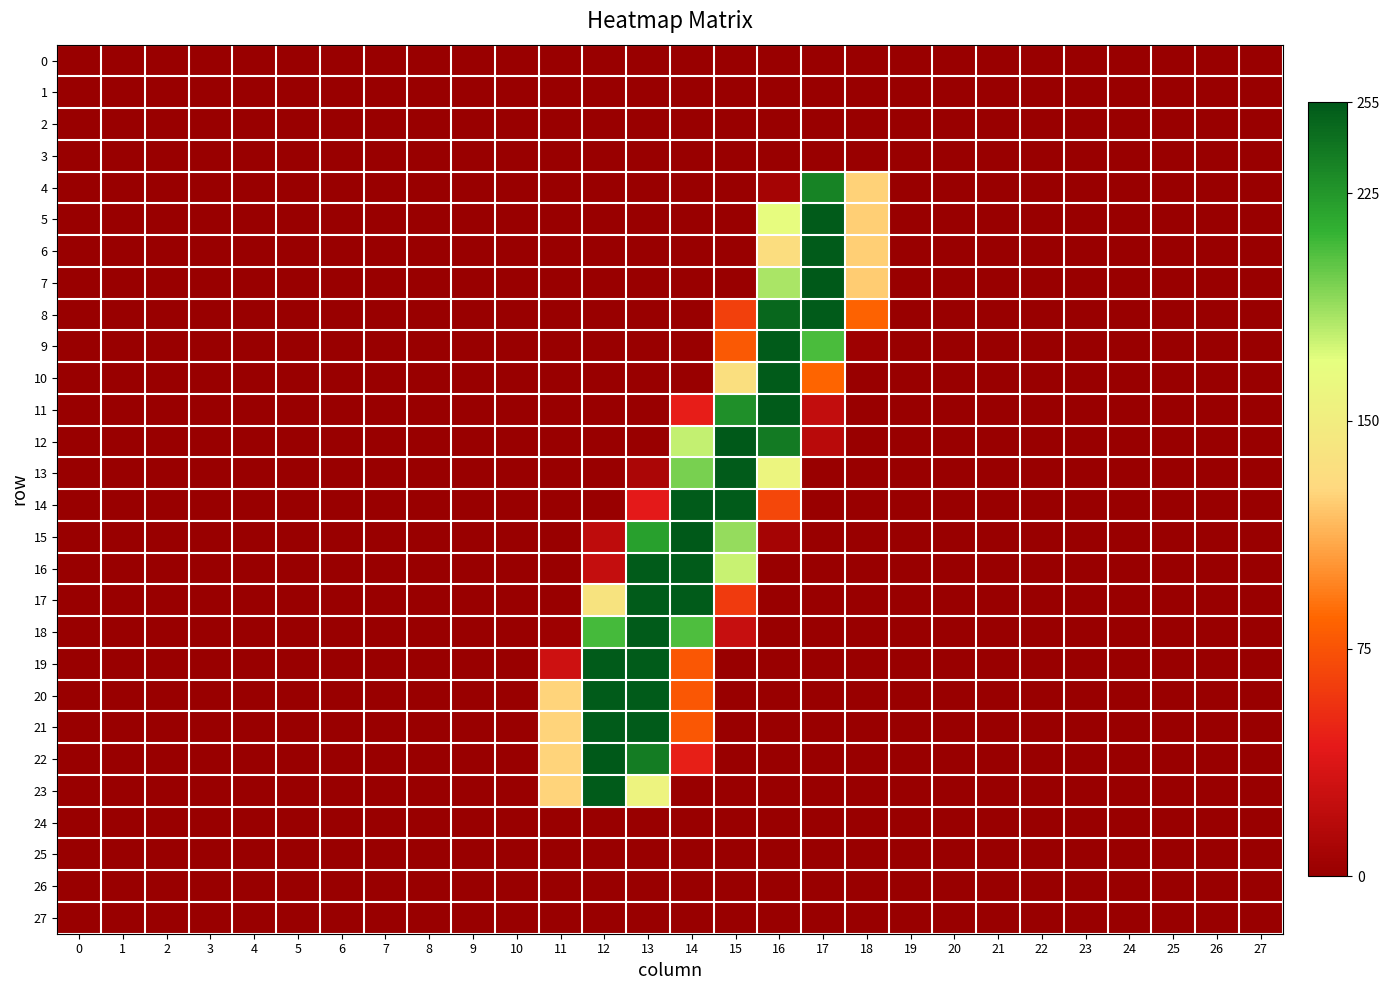

Reading right to left, what are all the values shown in this chart?

0: 27=0.0	26=0.0	25=0.0	24=0.0	23=0.0	22=0.0	21=0.0	20=0.0	19=0.0	18=0.0	17=0.2	16=0.1	15=0.0	14=0.0	13=0.1	12=0.0	11=0.0	10=0.0	9=0.0	8=0.0	7=0.0	6=0.0	5=0.0	4=0.0	3=0.0	2=0.0	1=0.0	0=0.0
1: 27=0.0	26=0.0	25=0.0	24=0.0	23=0.0	22=0.0	21=0.0	20=0.0	19=0.0	18=0.1	17=0.0	16=0.1	15=0.1	14=0.0	13=0.0	12=0.0	11=0.1	10=0.0	9=0.0	8=0.0	7=0.0	6=0.0	5=0.0	4=0.0	3=0.0	2=0.0	1=0.0	0=0.0
2: 27=0.0	26=0.0	25=0.0	24=0.0	23=0.0	22=0.0	21=0.0	20=0.0	19=0.0	18=0.0	17=0.2	16=0.0	15=0.2	14=0.1	13=0.0	12=0.3	11=0.0	10=0.0	9=0.0	8=0.0	7=0.0	6=0.0	5=0.0	4=0.0	3=0.0	2=0.0	1=0.0	0=0.0
3: 27=0.0	26=0.0	25=0.0	24=0.0	23=0.0	22=0.0	21=0.0	20=0.0	19=0.0	18=0.4	17=0.0	16=0.0	15=0.0	14=0.0	13=0.0	12=0.0	11=0.1	10=0.0	9=0.0	8=0.0	7=0.0	6=0.0	5=0.0	4=0.0	3=0.0	2=0.0	1=0.0	0=0.0
4: 27=0.0	26=0.1	25=0.1	24=0.2	23=0.0	22=0.2	21=0.2	20=0.1	19=0.0	18=125.0	17=234.6	16=7.2	15=0.0	14=0.0	13=0.1	12=0.0	11=0.2	10=0.0	9=0.0	8=0.0	7=0.0	6=0.0	5=0.0	4=0.0	3=0.0	2=0.1	1=0.0	0=0.0
5: 27=0.0	26=0.0	25=0.0	24=0.0	23=0.0	22=0.0	21=0.0	20=0.0	19=0.0	18=123.8	17=253.9	16=167.0	15=0.1	14=0.0	13=0.0	12=0.0	11=0.0	10=0.0	9=0.0	8=0.2	7=0.0	6=0.0	5=0.0	4=0.0	3=0.0	2=0.0	1=0.0	0=0.2
6: 27=0.0	26=0.0	25=0.0	24=0.0	23=0.0	22=0.0	21=0.0	20=0.0	19=0.0	18=123.8	17=253.9	16=132.9	15=0.0	14=0.0	13=0.0	12=0.0	11=0.1	10=0.0	9=0.0	8=0.1	7=0.0	6=0.0	5=0.0	4=0.0	3=0.0	2=0.0	1=0.0	0=0.0
7: 27=0.0	26=0.0	25=0.0	24=0.0	23=0.0	22=0.0	21=0.0	20=0.0	19=0.0	18=123.4	17=254.2	16=183.9	15=0.0	14=0.0	13=0.0	12=0.0	11=0.0	10=0.0	9=0.0	8=0.3	7=0.0	6=0.0	5=0.0	4=0.0	3=0.1	2=0.0	1=0.0	0=0.2
8: 27=0.0	26=0.0	25=0.0	24=0.1	23=0.0	22=0.0	21=0.1	20=0.0	19=0.1	18=83.4	17=253.6	16=247.1	15=64.2	14=0.0	13=0.0	12=0.1	11=0.0	10=0.0	9=0.0	8=0.0	7=0.0	6=0.0	5=0.1	4=0.1	3=0.1	2=0.1	1=0.0	0=0.0
9: 27=0.0	26=0.0	25=0.2	24=0.5	23=0.0	22=0.2	21=0.3	20=0.0	19=0.4	18=3.1	17=206.7	16=253.9	15=78.1	14=0.0	13=0.1	12=0.0	11=0.0	10=0.0	9=0.0	8=0.0	7=0.2	6=0.5	5=0.4	4=0.5	3=0.2	2=0.3	1=0.0	0=0.0
10: 27=0.0	26=0.0	25=0.0	24=0.1	23=0.1	22=0.0	21=0.0	20=0.0	19=0.1	18=0.0	17=83.9	16=253.9	15=134.8	14=0.2	13=0.0	12=0.1	11=0.1	10=0.2	9=0.0	8=0.0	7=0.0	6=0.1	5=0.0	4=0.1	3=0.0	2=0.0	1=0.0	0=0.1
11: 27=0.1	26=0.0	25=0.0	24=0.0	23=0.1	22=0.0	21=0.0	20=0.2	19=0.0	18=0.0	17=23.1	16=253.9	15=229.0	14=45.1	13=0.0	12=0.0	11=0.2	10=0.3	9=0.0	8=0.2	7=0.0	6=0.0	5=0.0	4=0.0	3=0.0	2=0.0	1=0.0	0=0.1
12: 27=0.0	26=0.1	25=0.0	24=0.0	23=0.1	22=0.0	21=0.0	20=0.0	19=0.1	18=0.0	17=18.9	16=238.9	15=254.2	14=177.7	13=0.0	12=0.0	11=0.0	10=0.0	9=0.0	8=0.2	7=0.0	6=0.0	5=0.0	4=0.0	3=0.0	2=0.0	1=0.1	0=0.1
13: 27=0.0	26=0.2	25=0.0	24=0.0	23=0.1	22=0.0	21=0.0	20=0.0	19=0.1	18=0.0	17=0.1	16=159.0	15=253.6	14=196.1	13=10.0	12=0.0	11=0.0	10=0.0	9=0.0	8=0.1	7=0.0	6=0.0	5=0.0	4=0.1	3=0.0	2=0.0	1=0.1	0=0.0
14: 27=0.0	26=0.3	25=0.0	24=0.1	23=0.1	22=0.1	21=0.0	20=0.0	19=0.1	18=0.3	17=0.0	16=68.0	15=253.9	14=253.9	13=42.1	12=0.2	11=0.0	10=0.0	9=0.0	8=0.0	7=0.0	6=0.0	5=0.1	4=0.2	3=0.0	2=0.1	1=0.2	0=0.0
15: 27=0.1	26=0.0	25=0.3	24=0.0	23=0.0	22=0.0	21=0.1	20=0.0	19=0.1	18=0.1	17=0.0	16=7.2	15=188.6	14=255.0	13=220.9	12=21.1	11=0.1	10=0.0	9=0.1	8=0.0	7=0.0	6=0.0	5=0.0	4=0.0	3=0.1	2=0.0	1=0.0	0=0.0
16: 27=0.2	26=0.0	25=0.4	24=0.0	23=0.0	22=0.0	21=0.1	20=0.1	19=0.1	18=0.0	17=0.0	16=0.0	15=177.3	14=253.9	13=253.9	12=24.1	11=0.0	10=0.0	9=0.2	8=0.0	7=0.0	6=0.0	5=0.0	4=0.0	3=0.2	2=0.0	1=0.0	0=0.1
17: 27=0.0	26=0.1	25=0.0	24=0.0	23=0.0	22=0.0	21=0.0	20=0.0	19=0.1	18=0.0	17=0.1	16=0.1	15=61.1	14=253.8	13=253.9	12=140.2	11=0.1	10=0.0	9=0.0	8=0.1	7=0.1	6=0.1	5=0.0	4=0.0	3=0.1	2=0.0	1=0.2	0=0.0
18: 27=0.0	26=0.2	25=0.0	24=0.0	23=0.1	22=0.1	21=0.0	20=0.0	19=0.1	18=0.0	17=0.0	16=0.0	15=25.0	14=205.7	13=253.9	12=207.8	11=3.9	10=0.0	9=0.0	8=0.0	7=0.0	6=0.2	5=0.0	4=0.0	3=0.0	2=0.0	1=0.2	0=0.0
19: 27=0.0	26=0.1	25=0.0	24=0.1	23=0.1	22=0.2	21=0.1	20=0.0	19=0.0	18=0.0	17=0.3	16=0.0	15=0.1	14=77.0	13=253.9	12=253.6	11=29.1	10=0.3	9=0.0	8=0.0	7=0.0	6=0.1	5=0.0	4=0.0	3=0.0	2=0.1	1=0.0	0=0.0
20: 27=0.0	26=0.0	25=0.0	24=0.0	23=0.0	22=0.0	21=0.0	20=0.0	19=0.0	18=0.0	17=0.0	16=0.0	15=0.0	14=77.0	13=253.8	12=253.8	11=125.9	10=0.1	9=0.0	8=0.2	7=0.2	6=0.0	5=0.0	4=0.0	3=0.1	2=0.0	1=0.0	0=0.2
21: 27=0.0	26=0.0	25=0.0	24=0.0	23=0.0	22=0.0	21=0.0	20=0.0	19=0.0	18=0.0	17=0.2	16=0.0	15=0.0	14=76.9	13=253.7	12=253.9	11=125.9	10=0.1	9=0.0	8=0.2	7=0.2	6=0.0	5=0.0	4=0.0	3=0.1	2=0.0	1=0.0	0=0.2
22: 27=0.0	26=0.0	25=0.0	24=0.0	23=0.0	22=0.0	21=0.0	20=0.0	19=0.0	18=0.4	17=0.0	16=0.3	15=0.1	14=45.9	13=237.8	12=254.0	11=125.8	10=0.2	9=0.0	8=0.1	7=0.1	6=0.0	5=0.0	4=0.0	3=0.1	2=0.0	1=0.0	0=0.2
23: 27=0.0	26=0.0	25=0.0	24=0.1	23=0.0	22=0.0	21=0.1	20=0.0	19=0.0	18=0.3	17=0.0	16=0.0	15=0.0	14=0.0	13=156.9	12=253.7	11=125.9	10=0.2	9=0.0	8=0.0	7=0.1	6=0.0	5=0.0	4=0.1	3=0.0	2=0.1	1=0.0	0=0.0
24: 27=0.0	26=0.0	25=0.0	24=0.0	23=0.0	22=0.0	21=0.0	20=0.0	19=0.0	18=0.0	17=0.3	16=0.0	15=0.1	14=0.1	13=0.0	12=0.1	11=0.0	10=0.0	9=0.0	8=0.0	7=0.0	6=0.0	5=0.0	4=0.0	3=0.0	2=0.0	1=0.0	0=0.0
25: 27=0.0	26=0.0	25=0.0	24=0.0	23=0.0	22=0.0	21=0.0	20=0.0	19=0.0	18=0.0	17=0.1	16=0.1	15=0.0	14=0.0	13=0.0	12=0.0	11=0.0	10=0.0	9=0.0	8=0.0	7=0.0	6=0.0	5=0.0	4=0.0	3=0.0	2=0.0	1=0.0	0=0.0
26: 27=0.0	26=0.0	25=0.0	24=0.0	23=0.0	22=0.0	21=0.0	20=0.0	19=0.0	18=0.0	17=0.0	16=0.0	15=0.0	14=0.0	13=0.0	12=0.0	11=0.1	10=0.0	9=0.0	8=0.0	7=0.0	6=0.0	5=0.0	4=0.0	3=0.0	2=0.0	1=0.0	0=0.0
27: 27=0.0	26=0.0	25=0.0	24=0.0	23=0.0	22=0.0	21=0.0	20=0.0	19=0.0	18=0.0	17=0.1	16=0.0	15=0.0	14=0.2	13=0.0	12=0.0	11=0.2	10=0.0	9=0.0	8=0.0	7=0.0	6=0.0	5=0.0	4=0.0	3=0.0	2=0.0	1=0.0	0=0.0